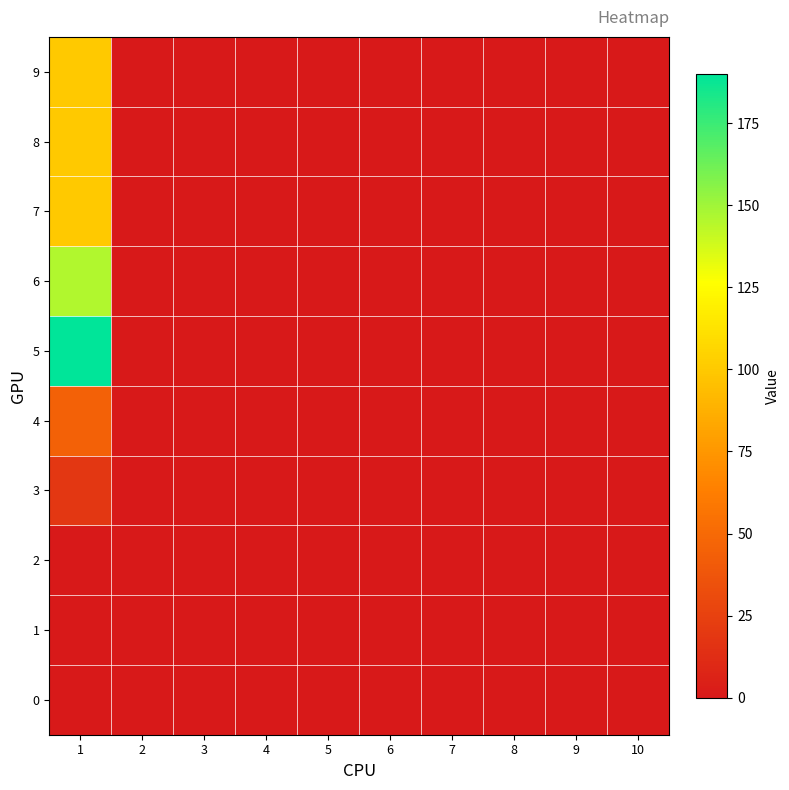

At how many categories does at least one series exceed 19?

1